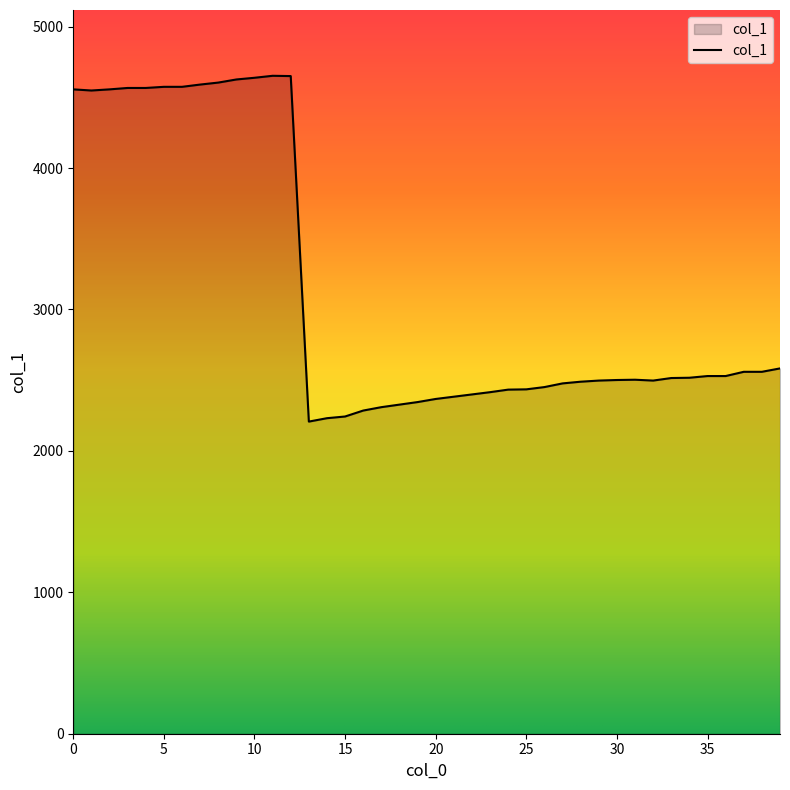

What is the greatest value displayed?

4652